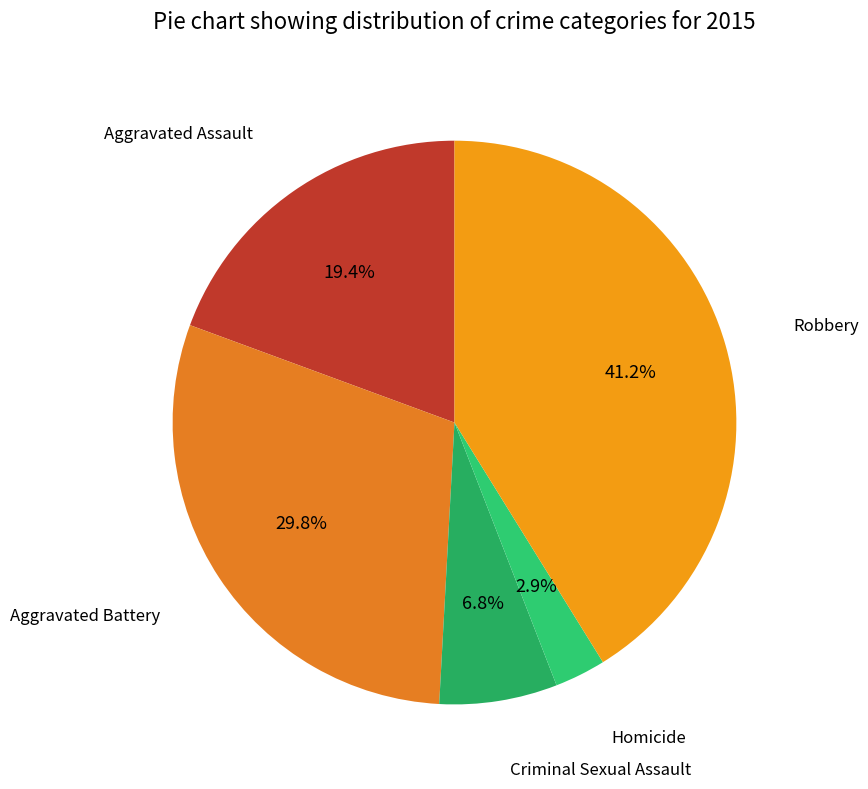

How many slices are in this pie chart?

5